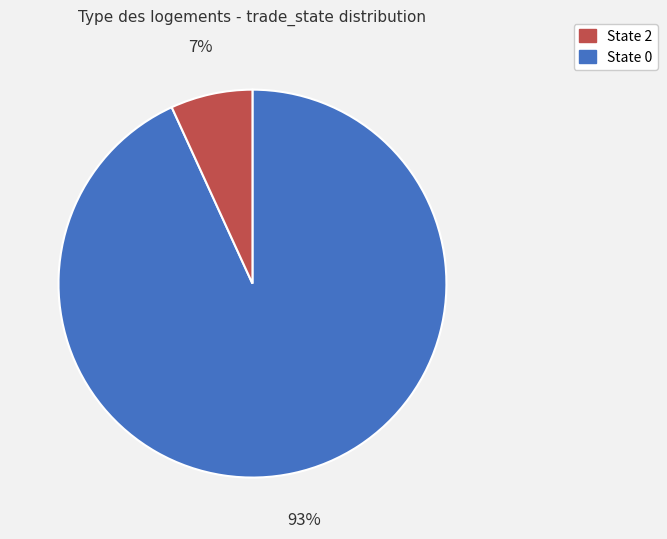

Is there a majority slice in this chart?

Yes